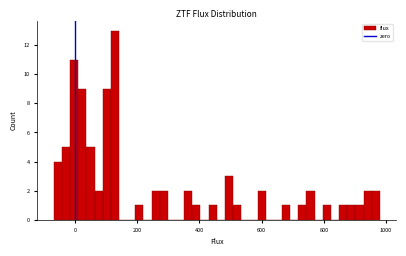

Around what value on the x-axis is the tallest bar? Give the approximate position of its centre, as read against the axis.

120